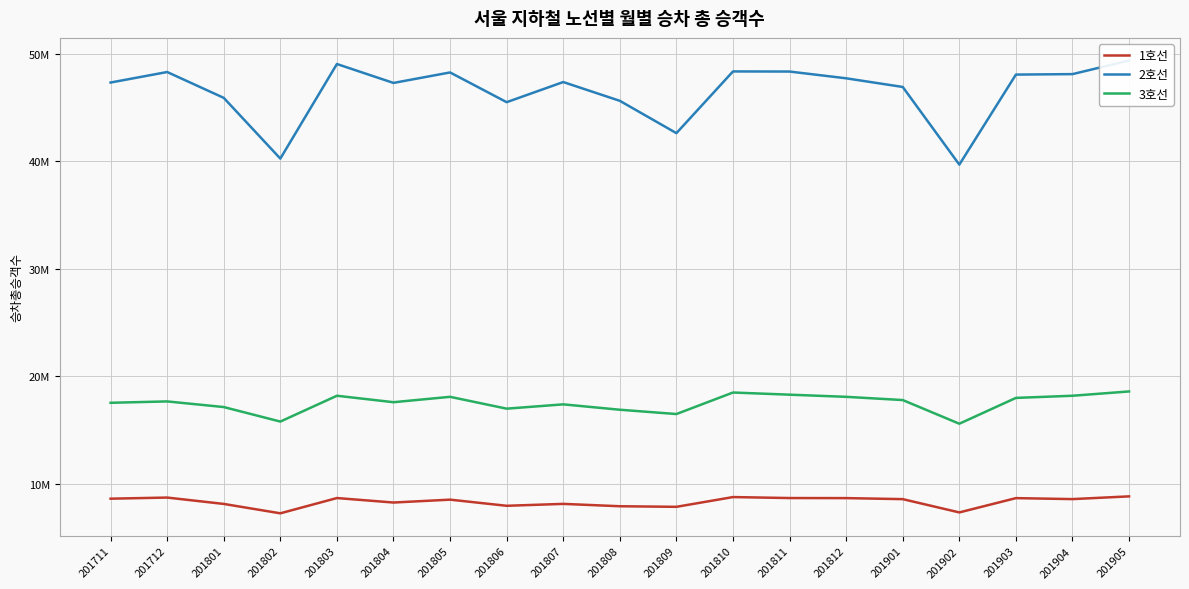

Read the 1호선 value at 201811, to the nearest 10.

8692920